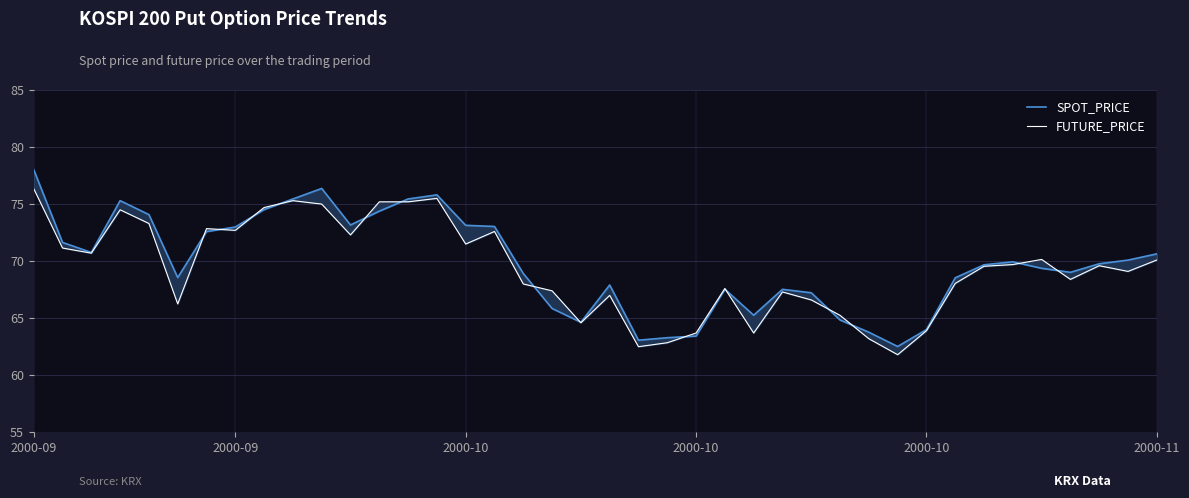

List the labels in order of FUTURE_PRICE value, largest first.

2000-09, 14, 9, 12, 13, 10, 8, 2000-10, 2000-10, 6, 7, 16, 11, 15, 2000-09, 2000-10, 35, 39, 34, 37, 33, 38, 36, 32, 17, 24, 18, 26, 20, 27, 2000-11, 28, 19, 31, 23, 25, 29, 22, 21, 30